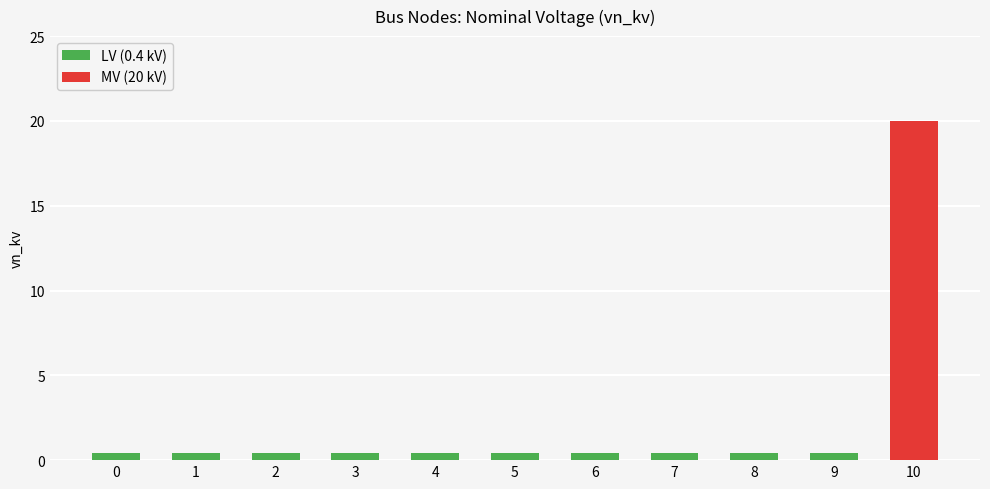

Rank the categories by value from lowest to highest.

0, 1, 2, 3, 4, 5, 6, 7, 8, 9, 10